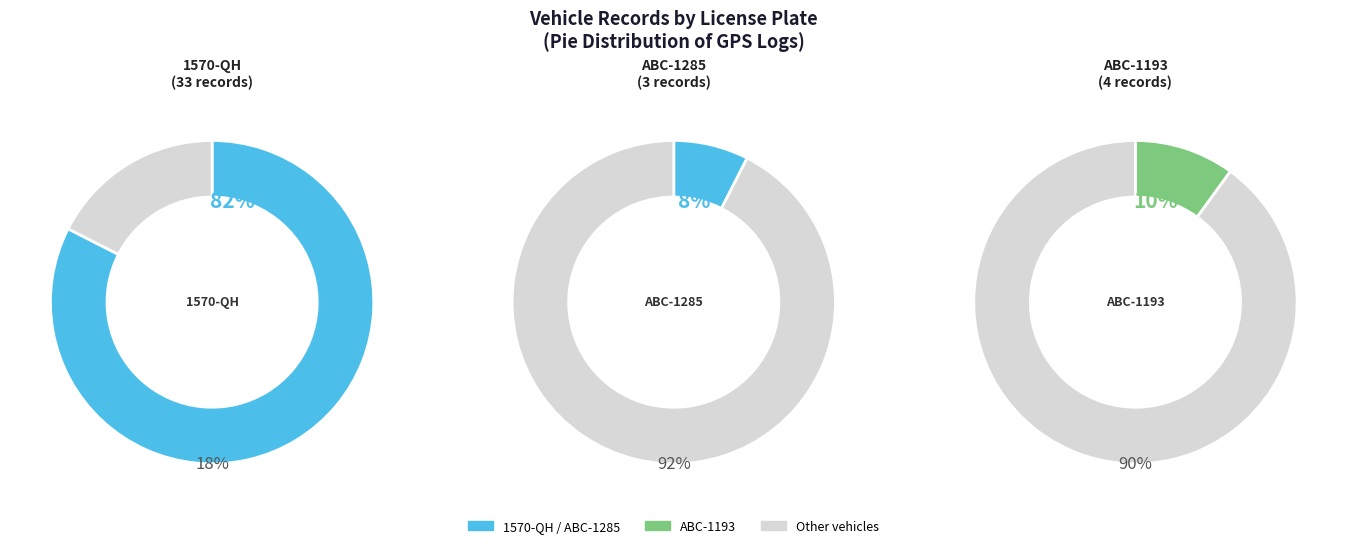

Does ABC-1285 represent more than half of the total?

No